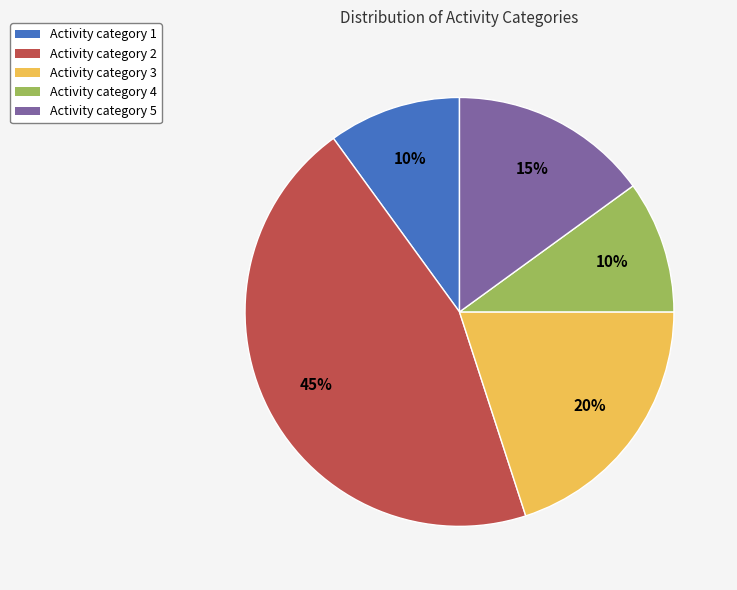

To the nearest percent, what is the average slice percentage?

20%